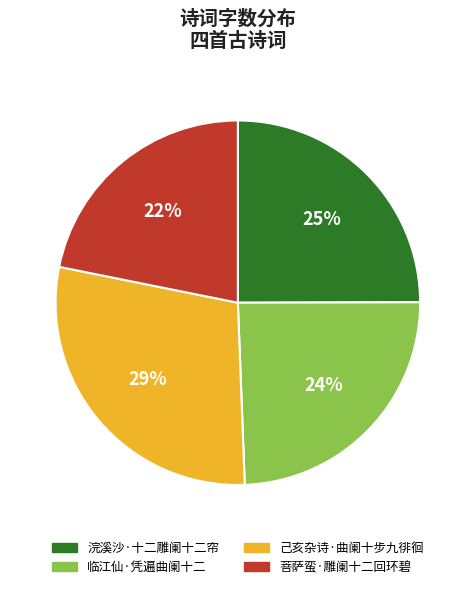

Do 己亥杂诗·曲阑十步九徘徊 and 菩萨蛮·雕阑十二回环碧 together represent more than half of the pie?

Yes